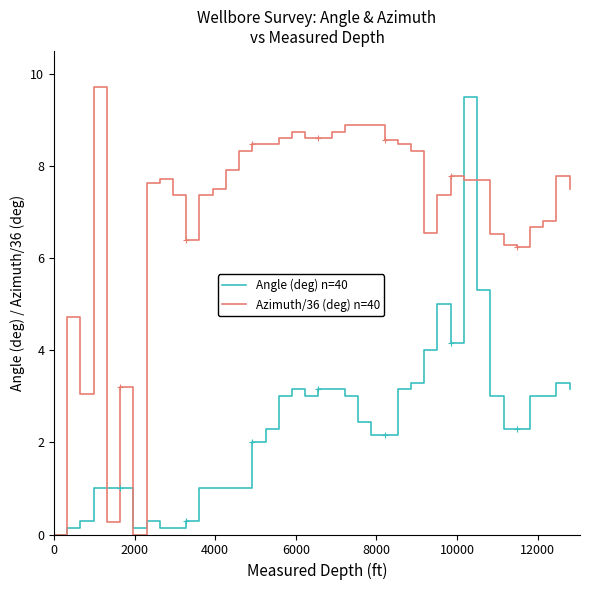

What is the highest value of the Angle (deg) n=40 series?

9.5